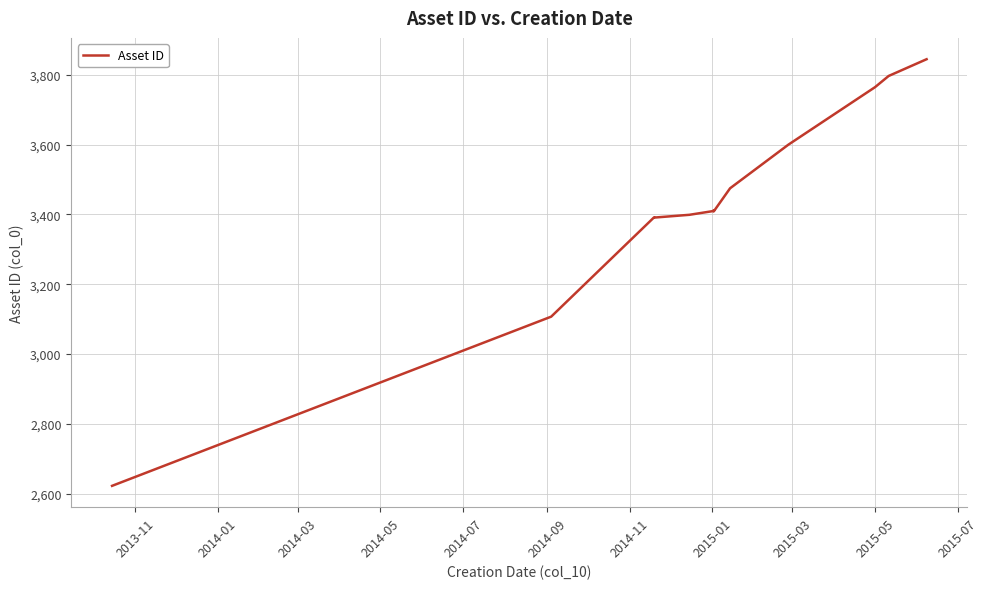

Reading right to left, extract all data points from this chart.

3845	3797	3765	3600	3475	3409	3412	3410	3399	3391	3392	3107	2622